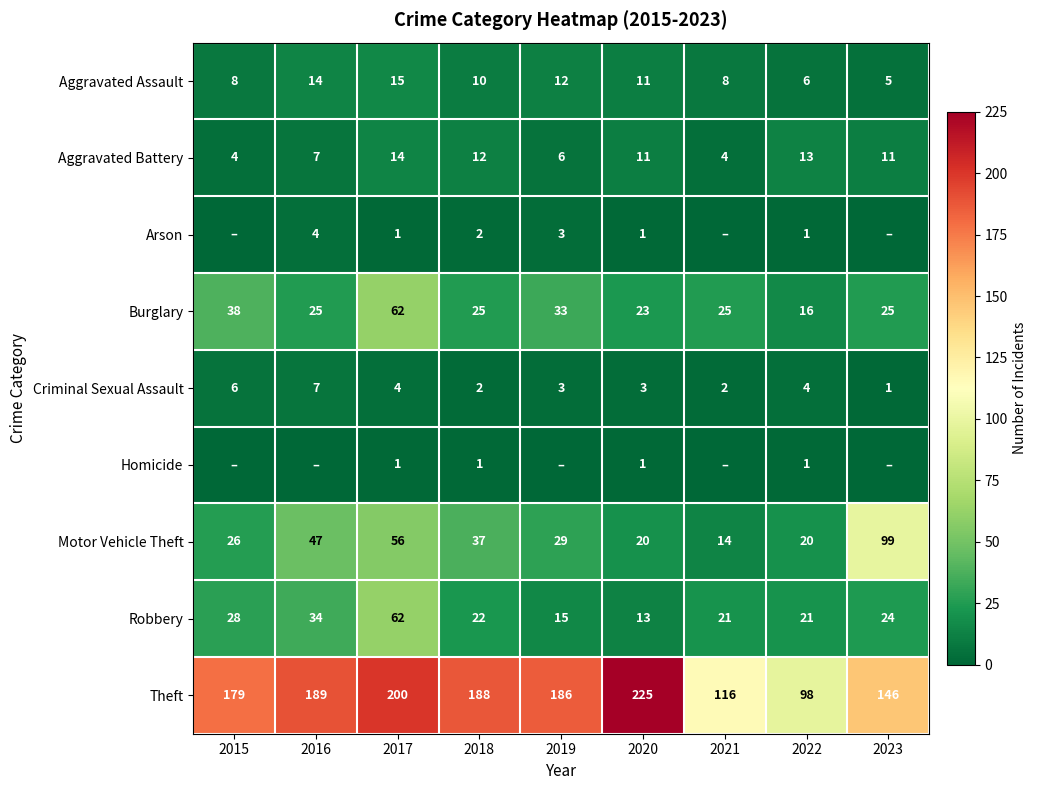

Which has a higher value, 2016 or 2023?

2016